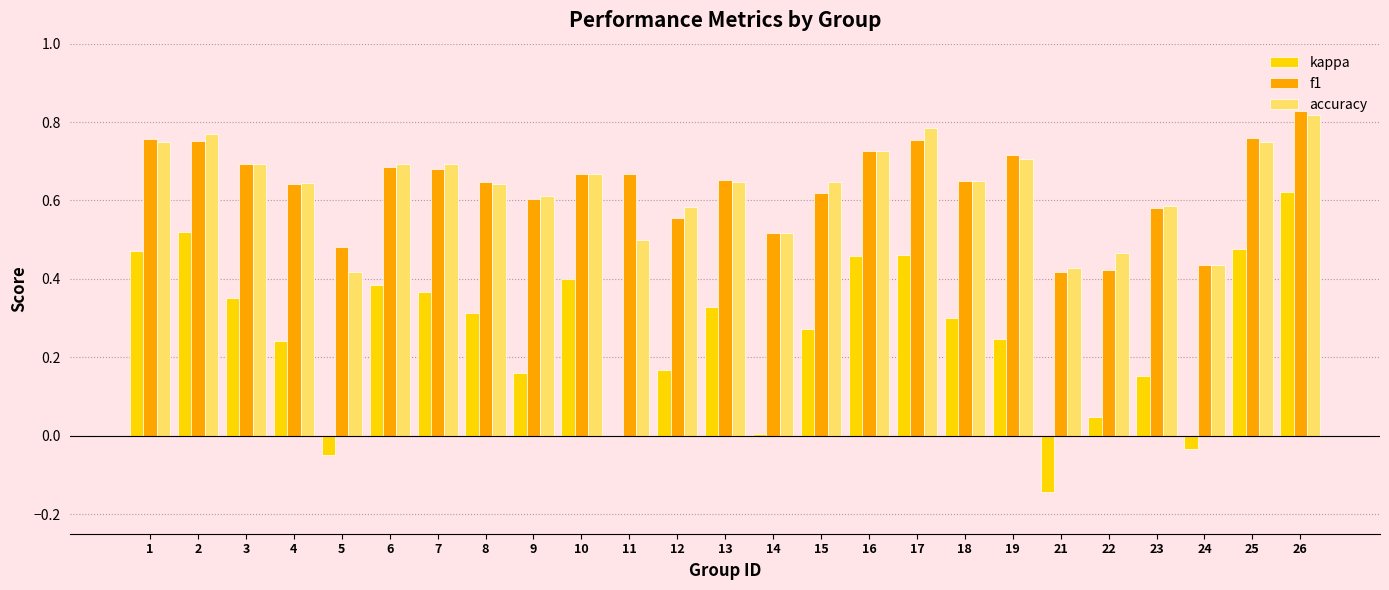

What is the total value across all series at 2?

2.0